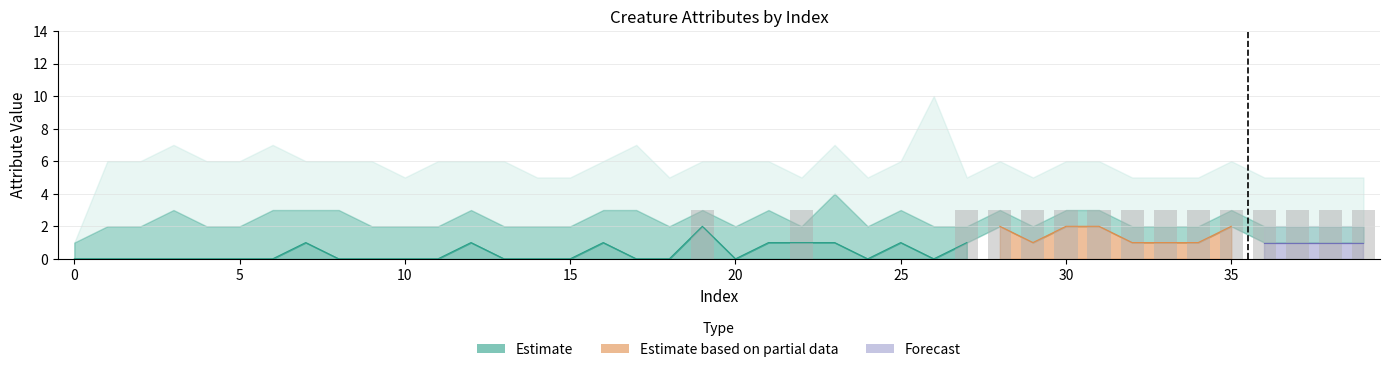

Reading left to right, list all the values displayed in this chart.

0	0	0	0	0	0	0	0	0	0	0	0	0	0	0	0	0	0	0	3	0	0	3	0	0	0	0	3	3	3	3	3	3	3	3	3	3	3	3	3